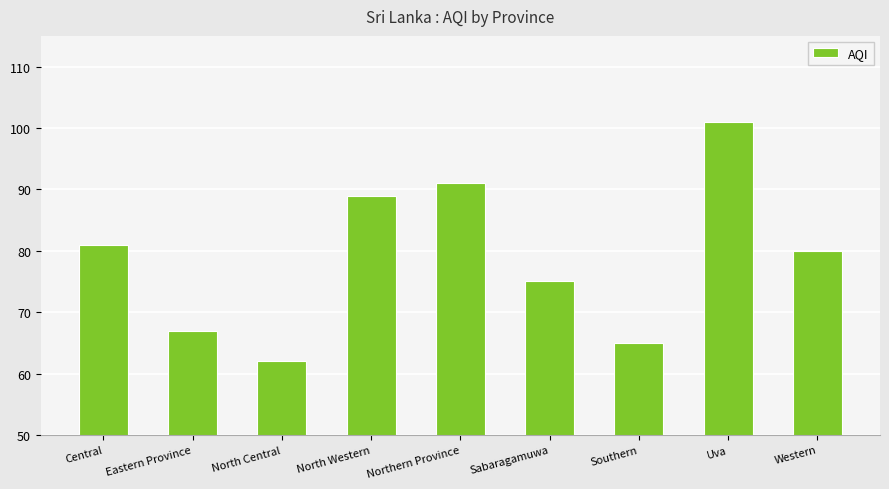

List the labels in order of value, smallest first.

North Central, Southern, Eastern Province, Sabaragamuwa, Western, Central, North Western, Northern Province, Uva